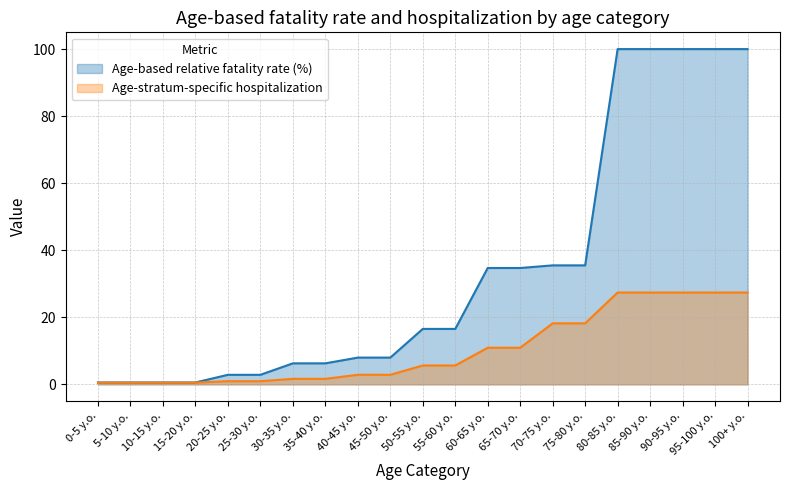

What are all the series names shown in the legend?

Age-based relative fatality rate (%), Age-stratum-specific hospitalization